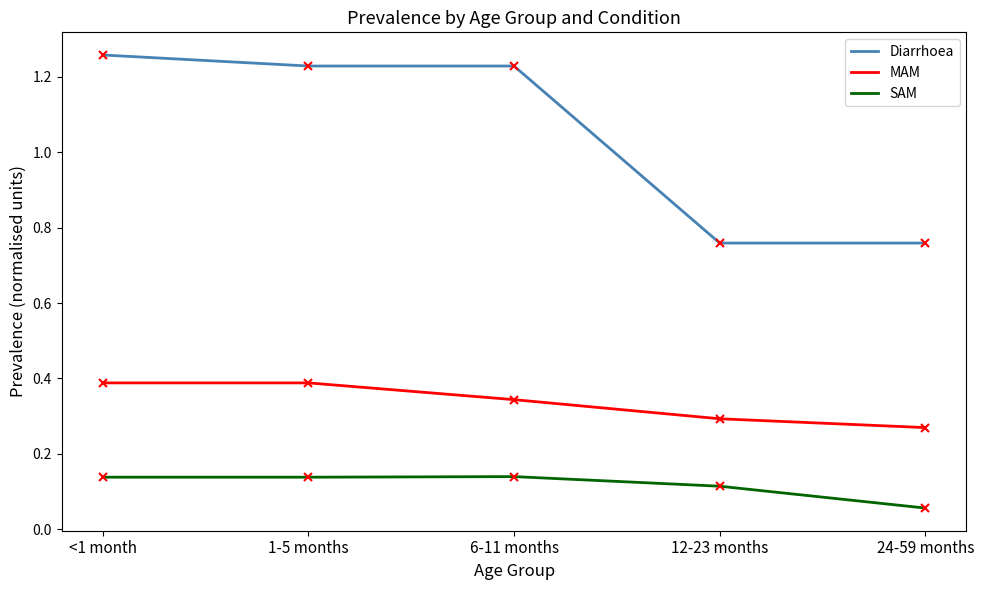

What is the total value across all series at 1-5 months?

1.8